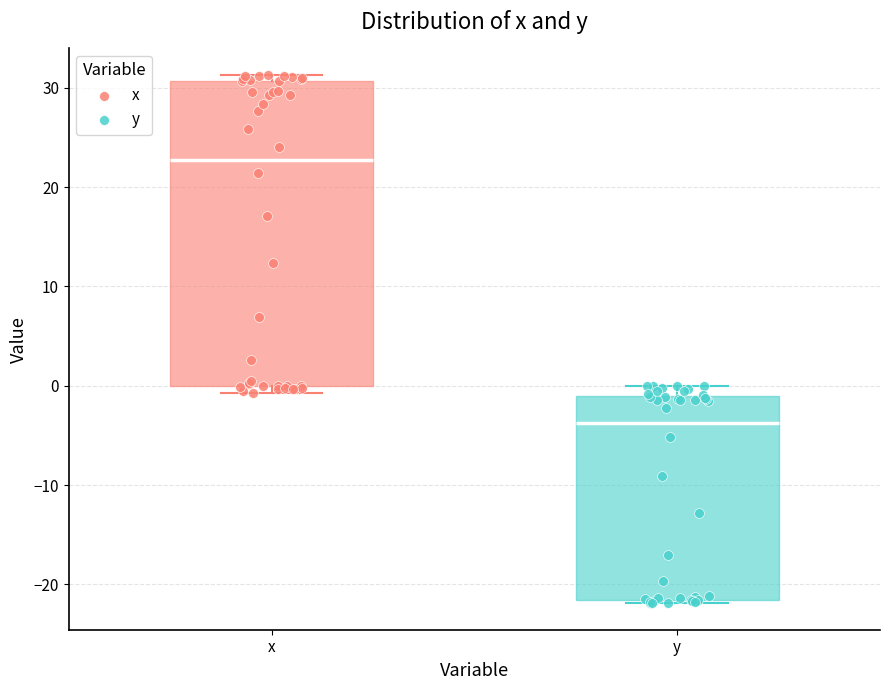

Which box has the highest median line?

x